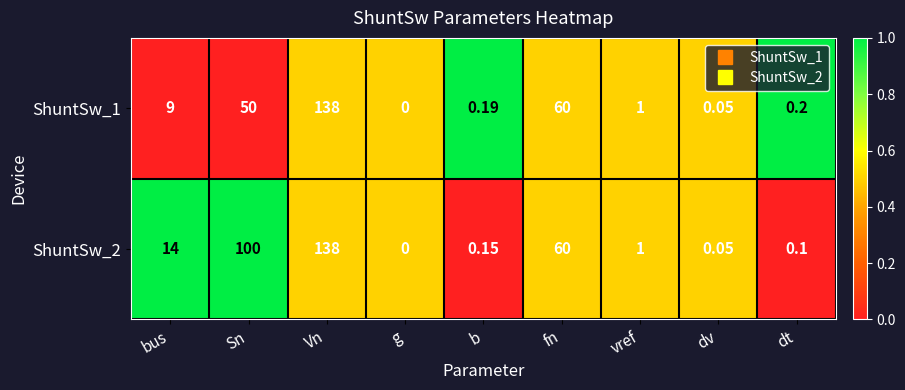

List the labels in order of ShuntSw_1 value, largest first.

Vn, fn, Sn, bus, vref, dt, b, dv, g